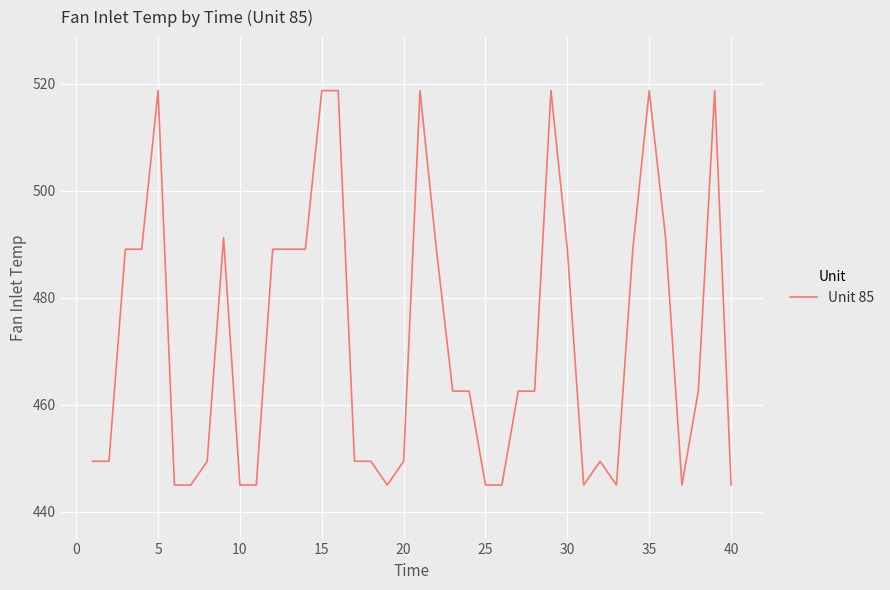

What is the maximum value shown in the chart?

518.7